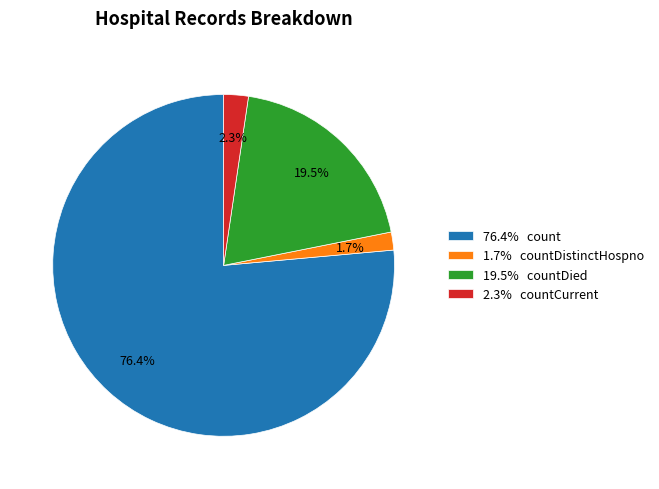

Rank the categories by value from lowest to highest.

1.7% countDistinctHospno, 2.3% countCurrent, 19.5% countDied, 76.4% count